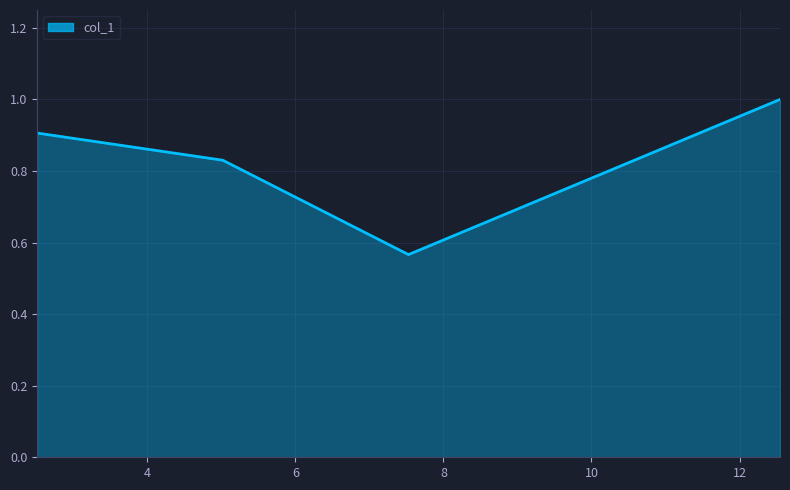

What is the difference between the maximum and minimum values?

0.4